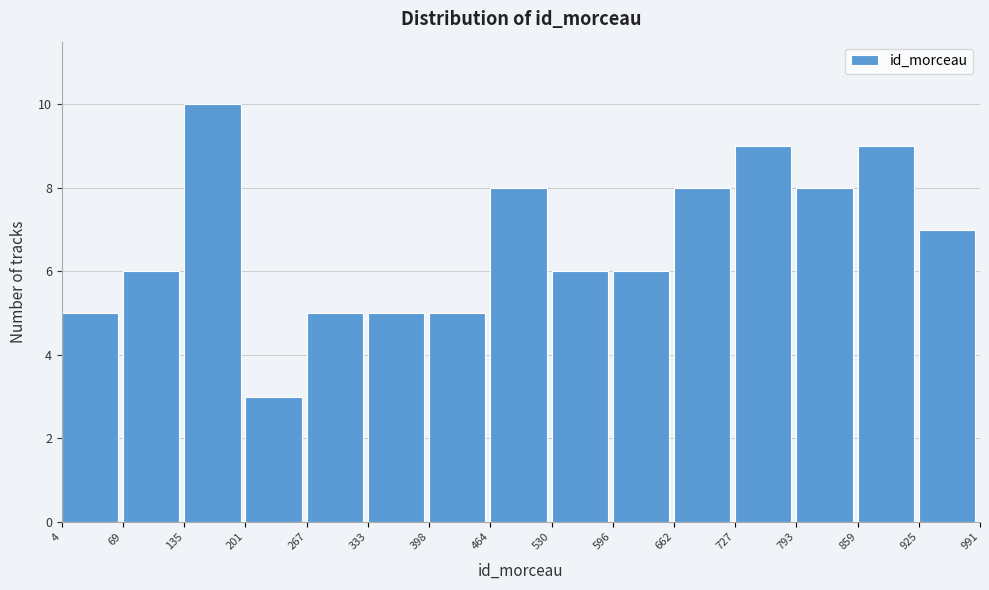

Reading left to right, list every bar in this chart as the range it spans on the x-axis followed by its height. The values are not printed on the chart, so give them approximately, as read against the axis.

4 to 69: 5
69 to 135: 6
135 to 201: 10
201 to 267: 3
267 to 333: 5
333 to 398: 5
398 to 464: 5
464 to 530: 8
530 to 596: 6
596 to 662: 6
662 to 727: 8
727 to 793: 9
793 to 859: 8
859 to 925: 9
925 to 991: 7